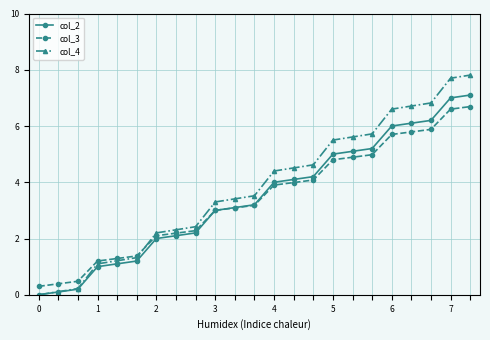

How many distinct data groups are displayed?

3